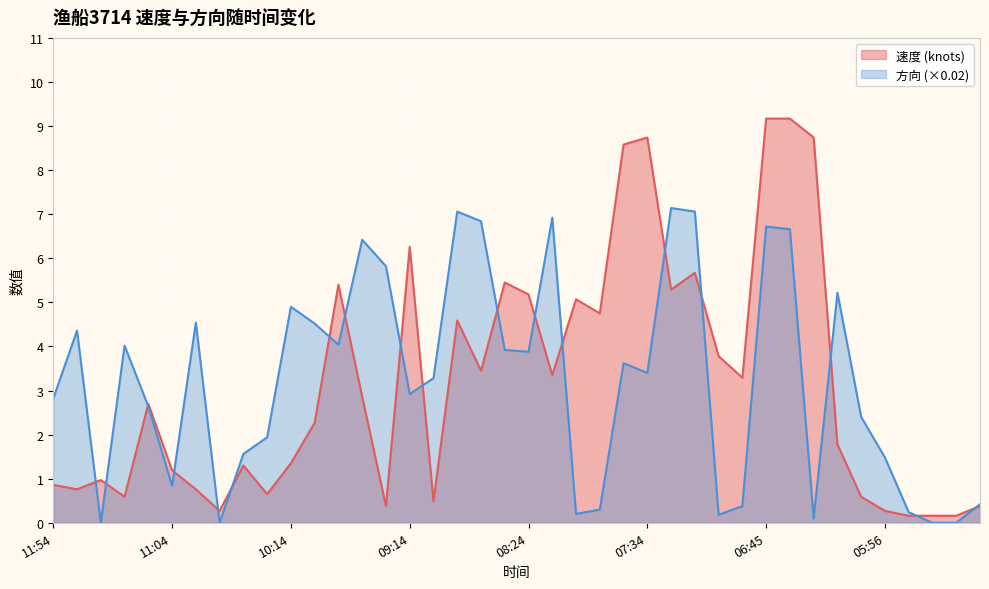

What is the greatest value displayed?

9.2